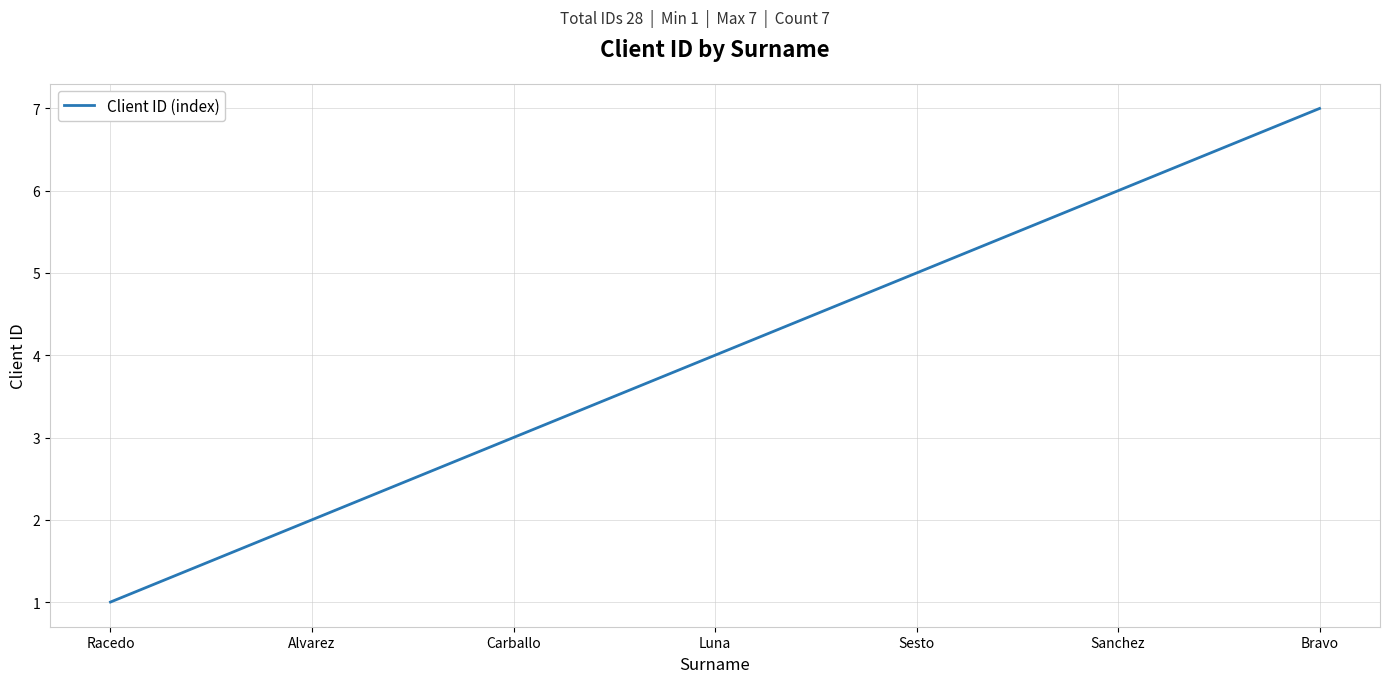

What is the greatest value displayed?

7